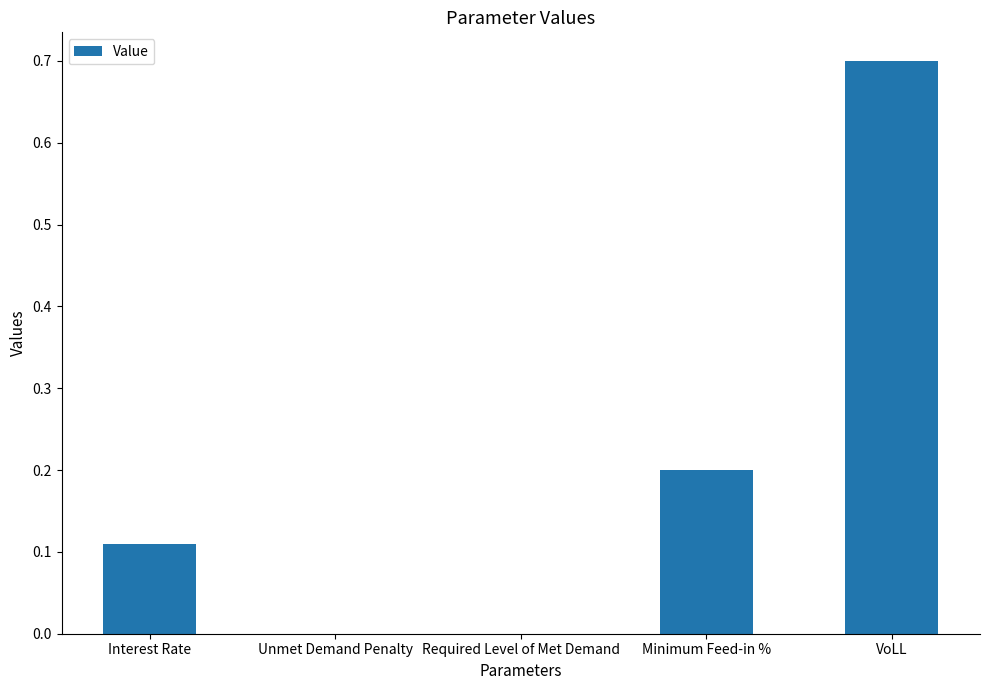

Which category has the highest value across all series?

VoLL